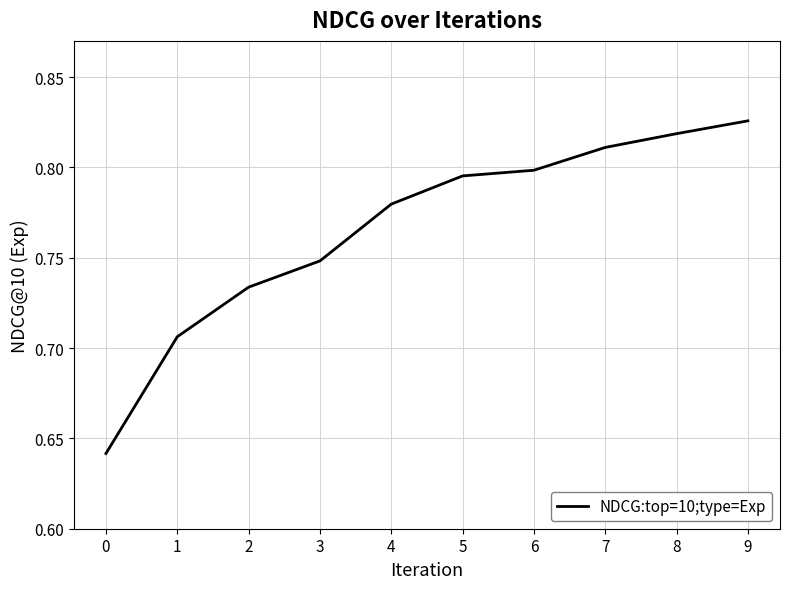

What is the change in value from 0 to 2?

+0.1